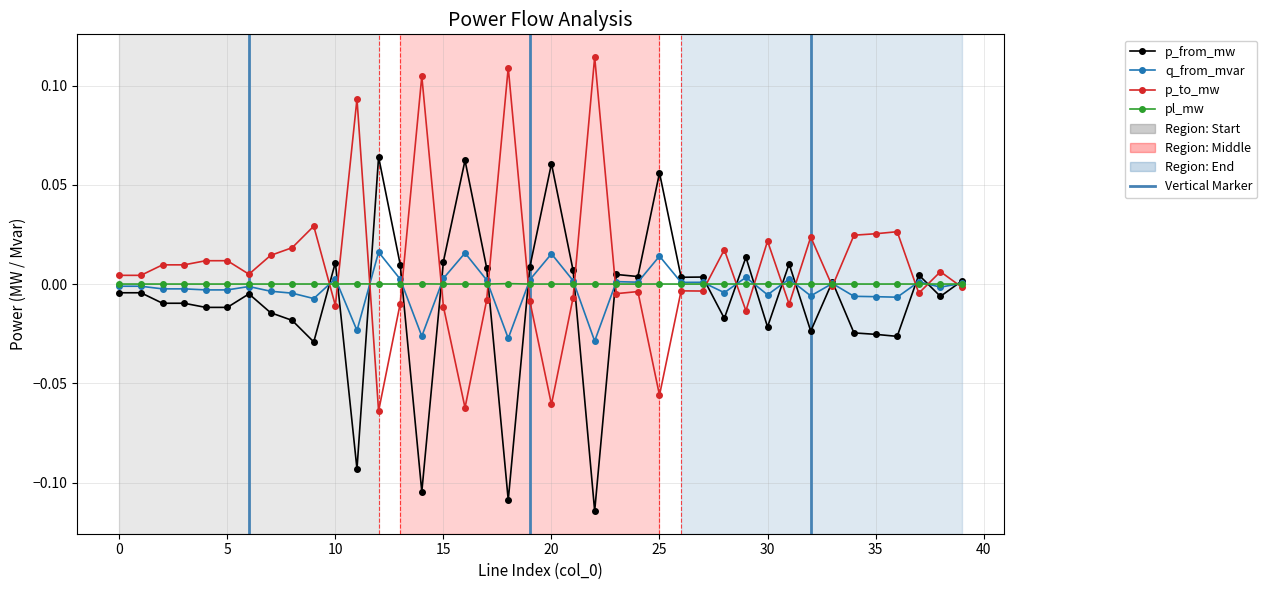

Rank the series by their maximum value, from lowest to highest.

pl_mw, q_from_mvar, p_from_mw, p_to_mw